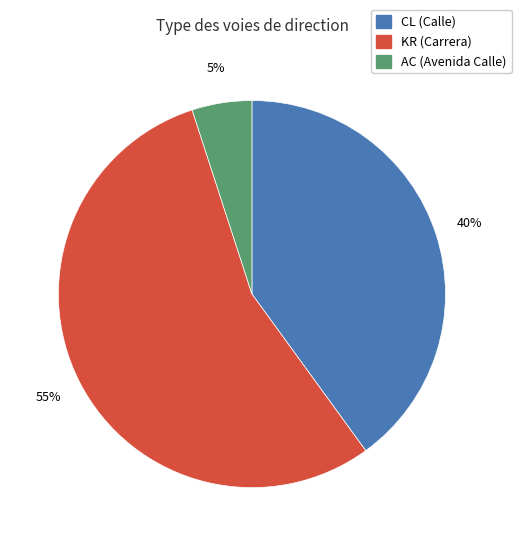

Is there a majority slice in this chart?

Yes